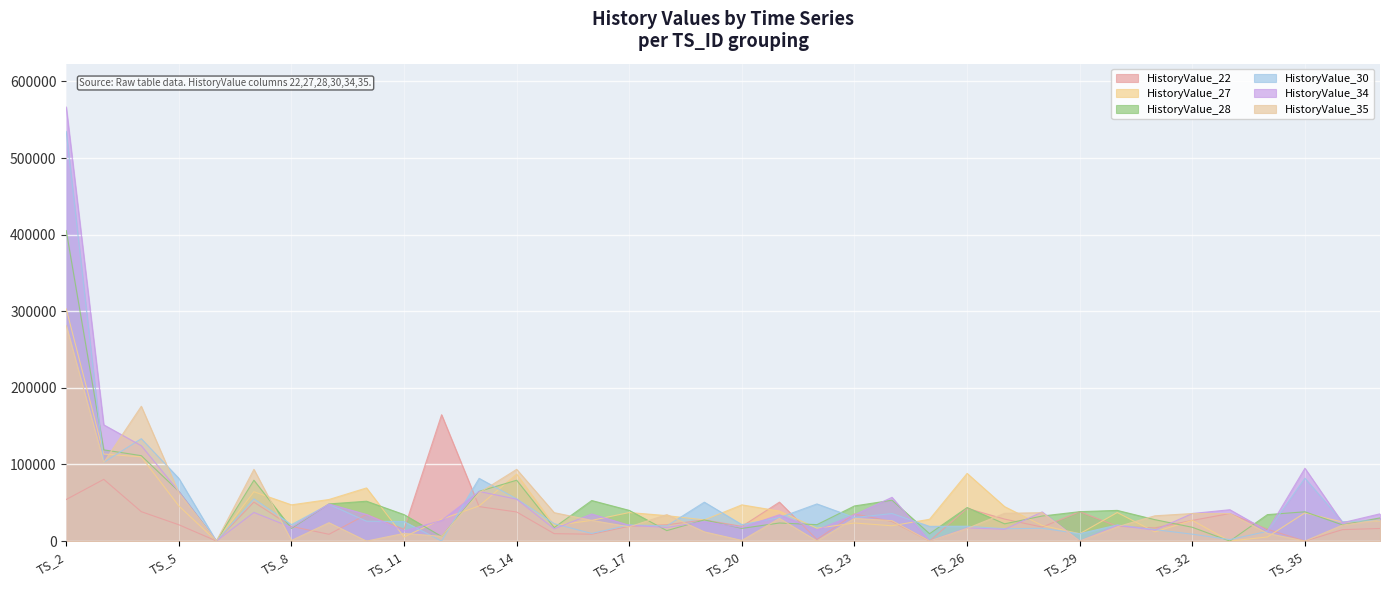

Which series has the largest range (max minus min)?

HistoryValue_34